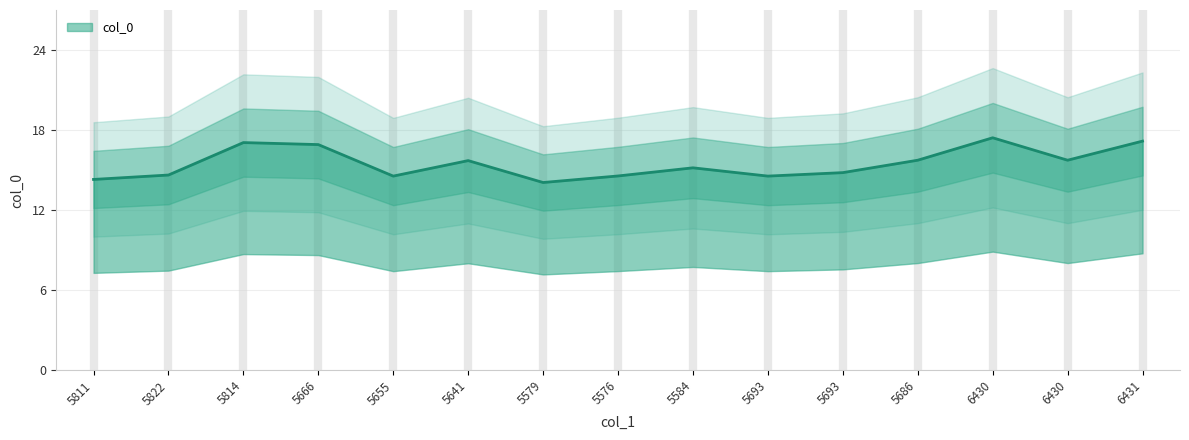

What is the value of the 8th point from the left?

14.5